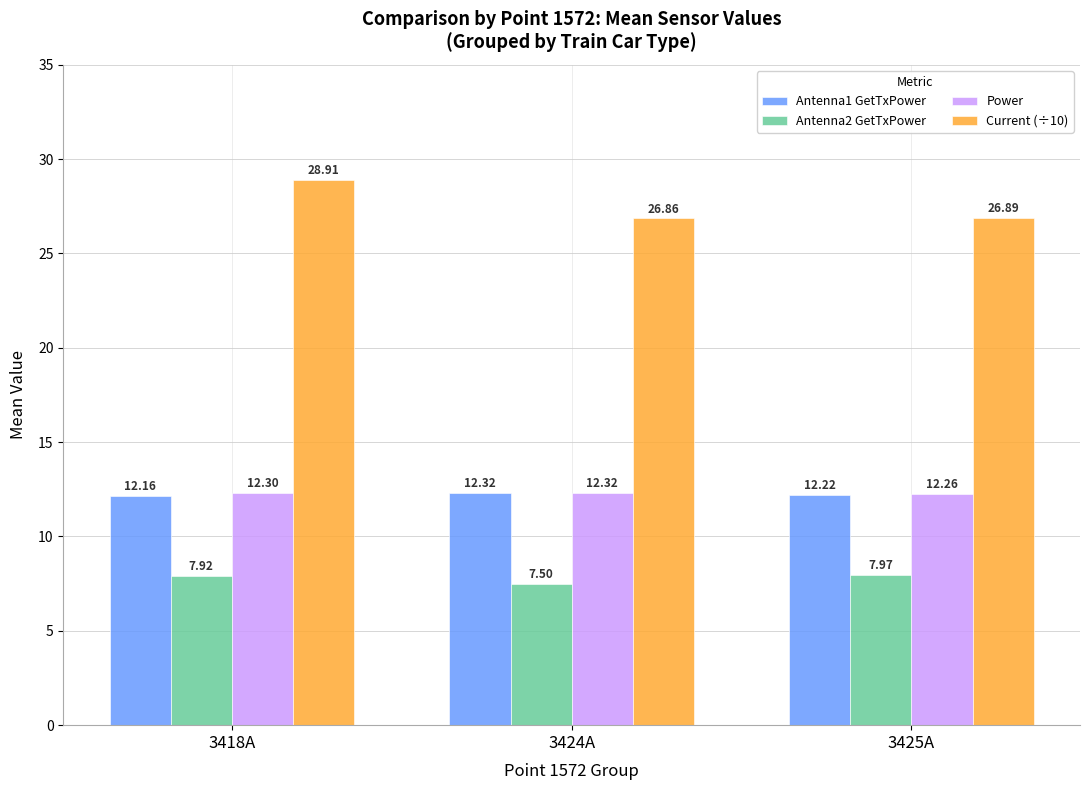

What is the difference between the Antenna2 GetTxPower values at 3424A and 3425A?

0.5